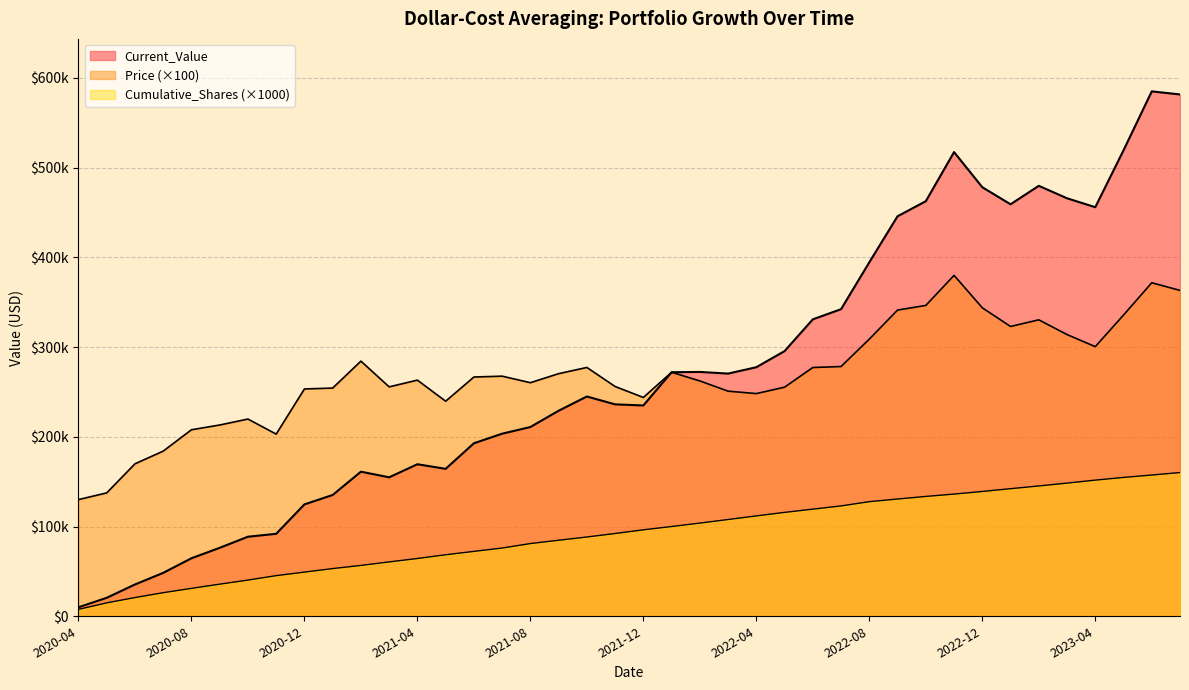

True or false: Price and Cumulative_Shares cross at least once.

False